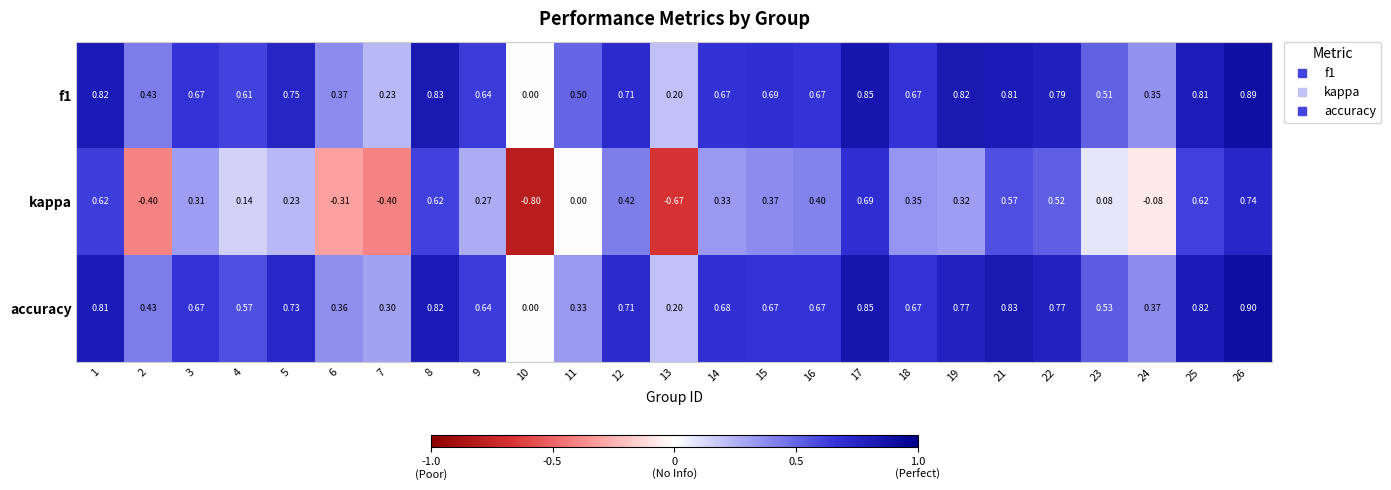

Which series has the largest range (max minus min)?

kappa